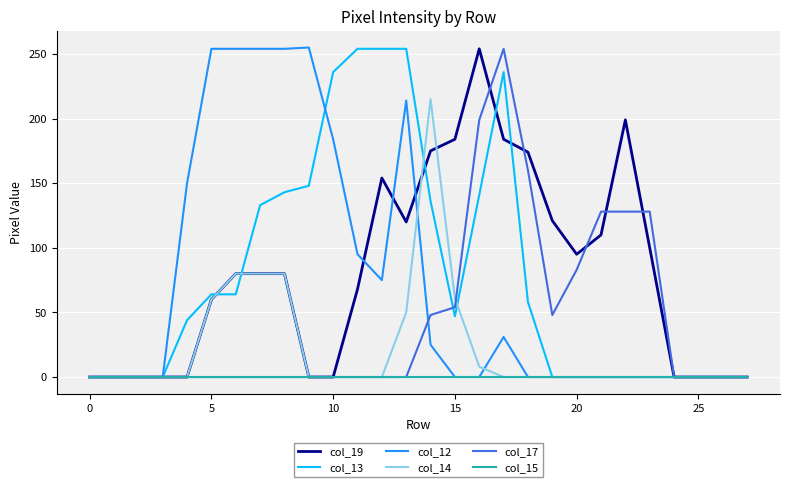

What is the maximum value shown in the chart?

255